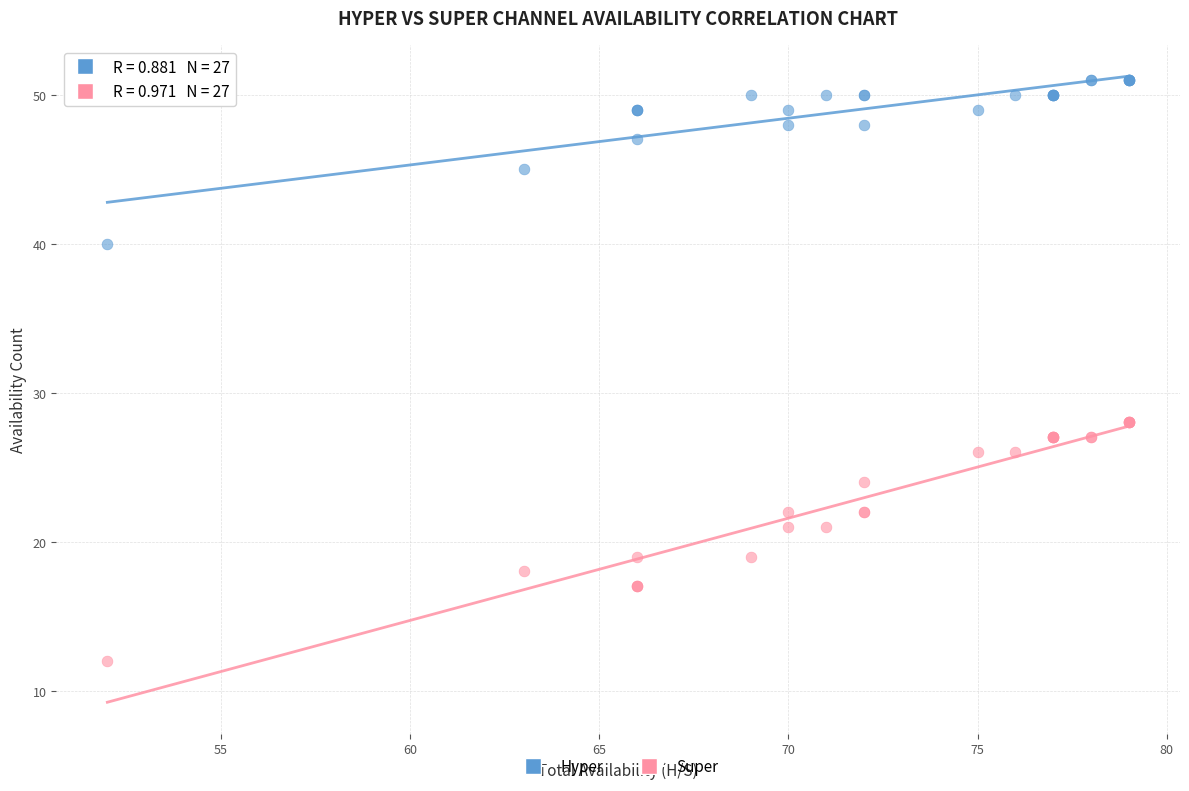

Which series contains the highest Y value?

Hyper